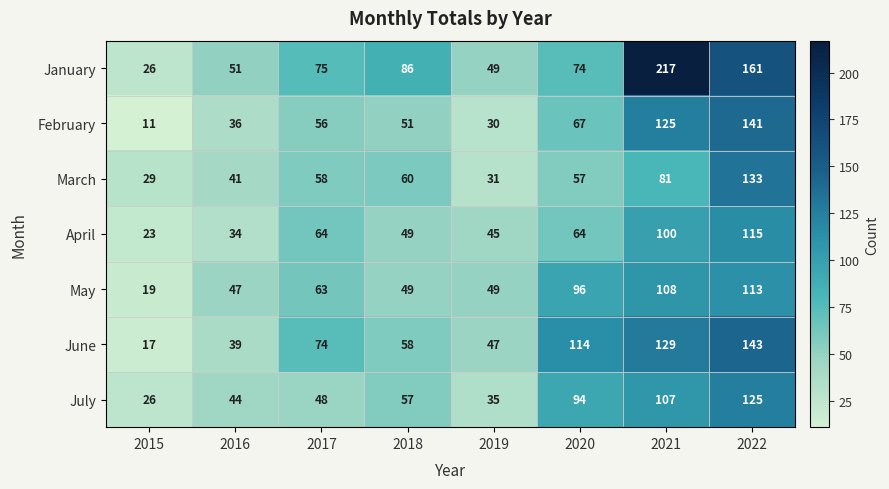

The June series shows 114 at 2020. True or false?

True